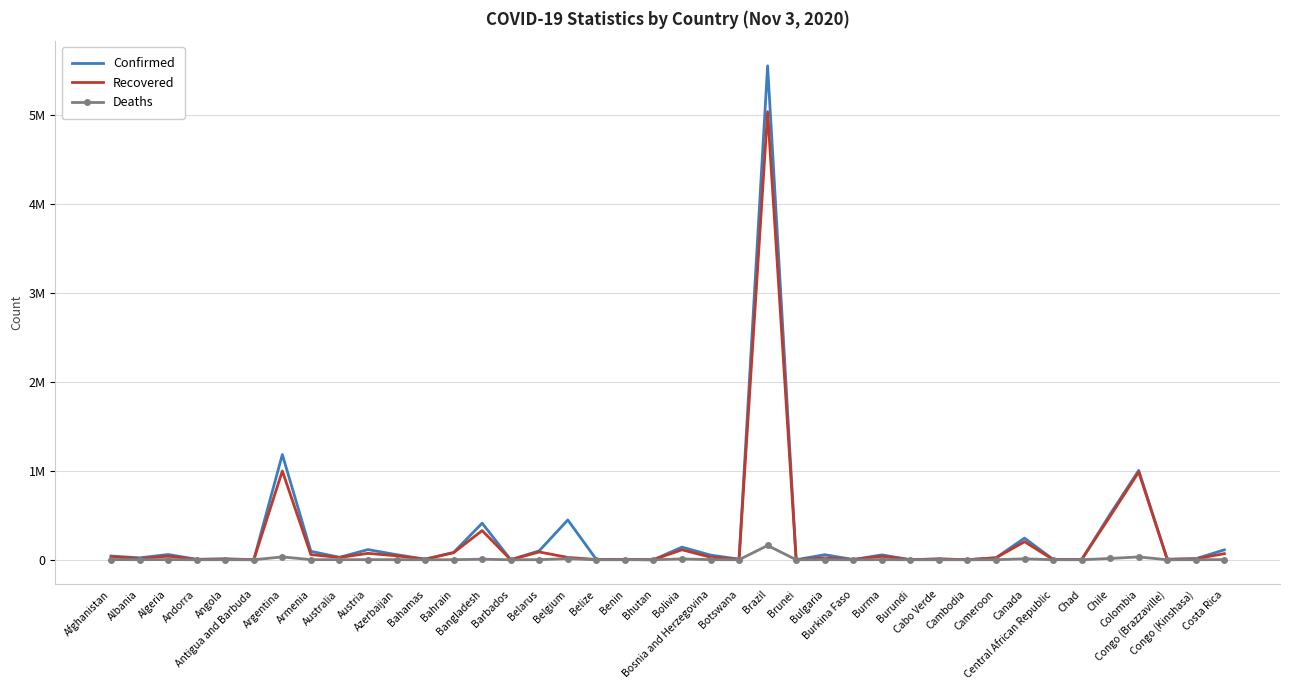

What is the sum of the Deaths values at Canada and Brazil?

170515